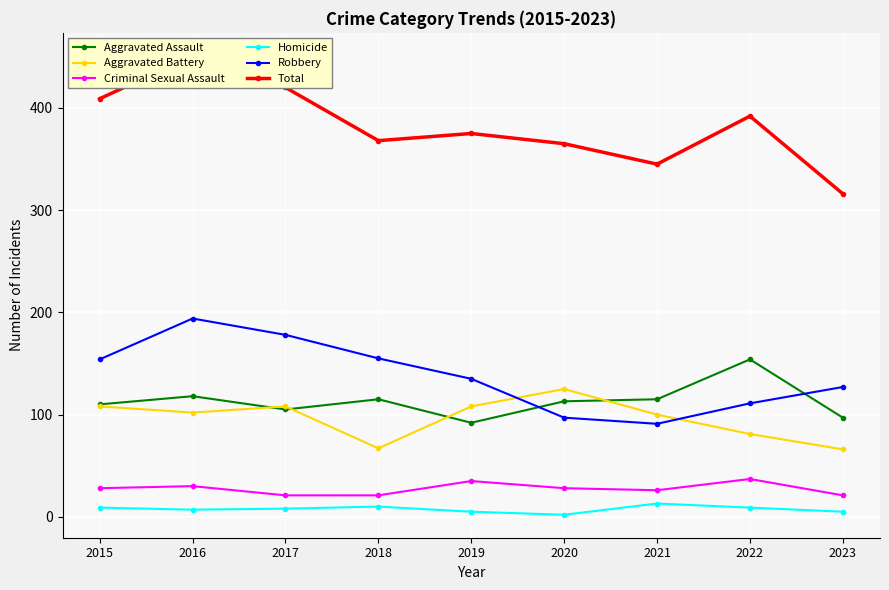

What is the minimum value shown in the chart?

2